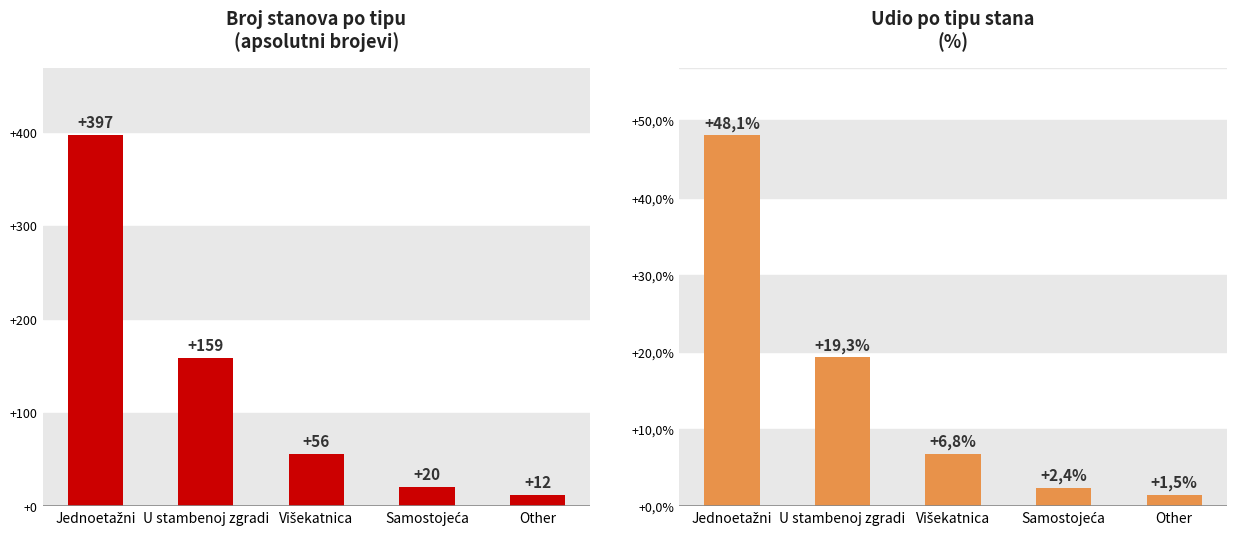

What is the difference between the maximum and minimum values in the Apsolutni broj series?

385.0